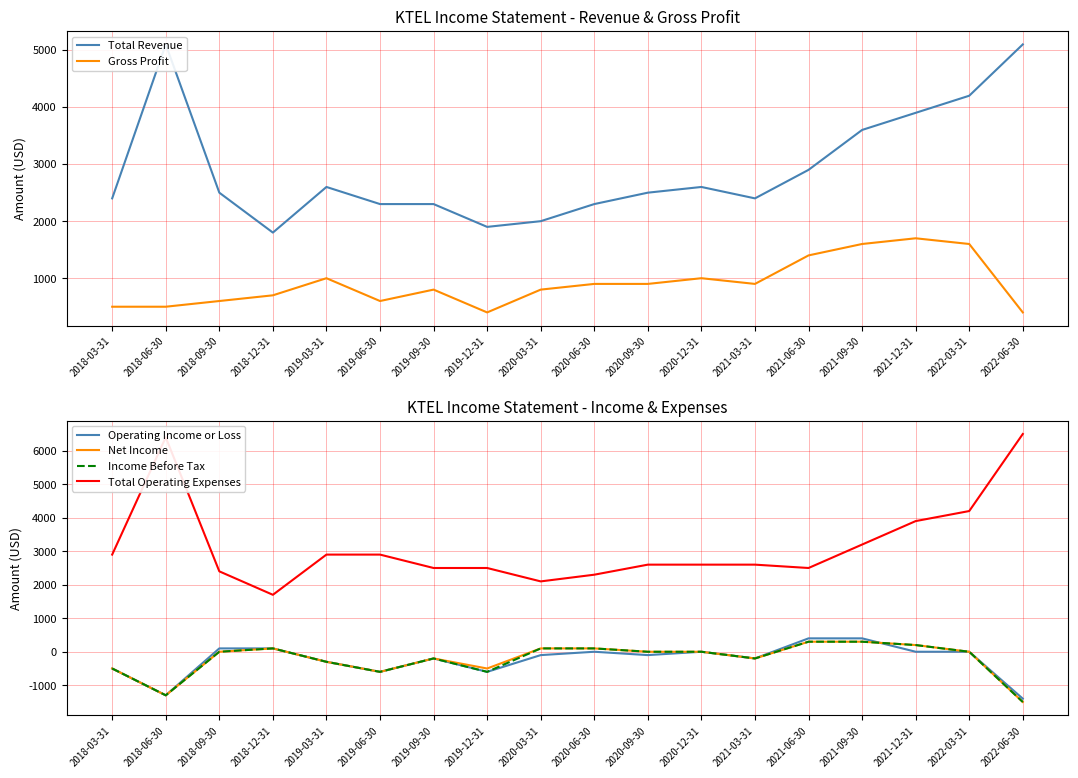

True or false: Gross Profit has more than 0 points higher than both neighbors.

True